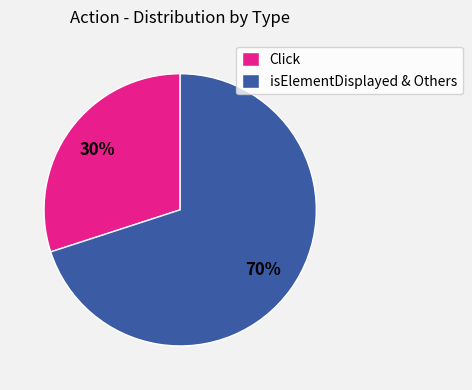

Which slice is the largest?

isElementDisplayed